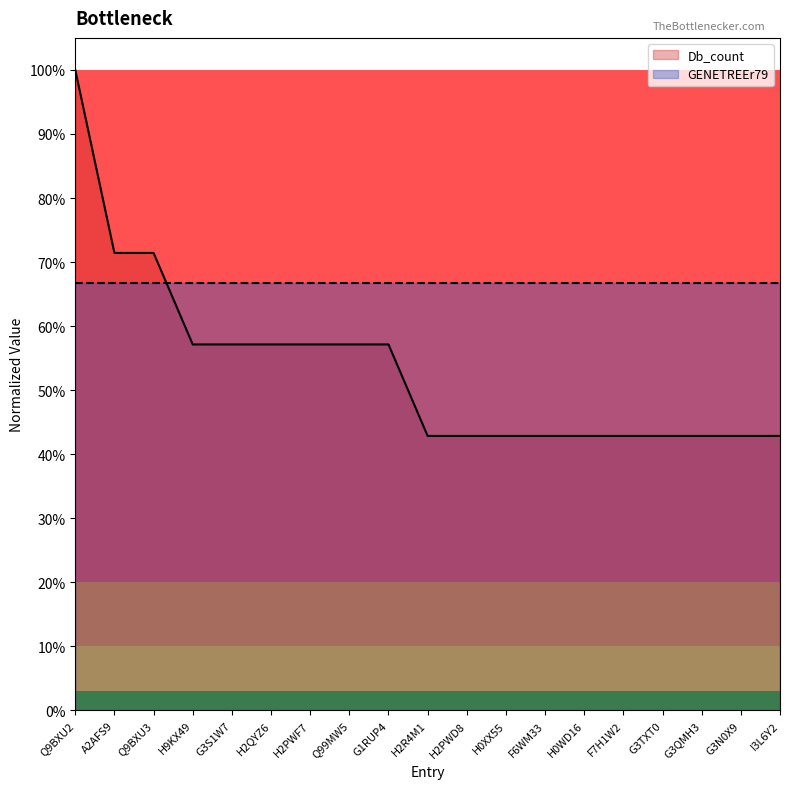

Which label corresponds to the smallest value in the chart?

H2R4M1